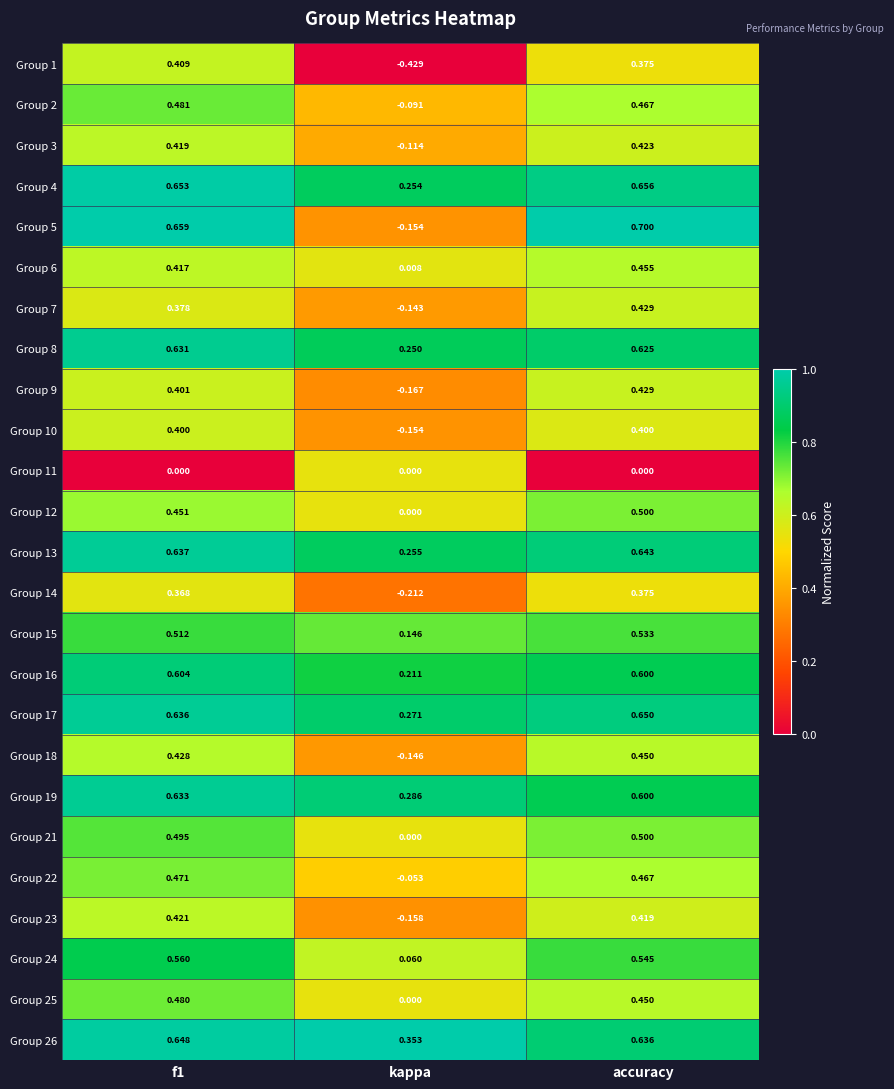

Is the value of Group 12 at kappa greater than the value of Group 21 at accuracy?

No